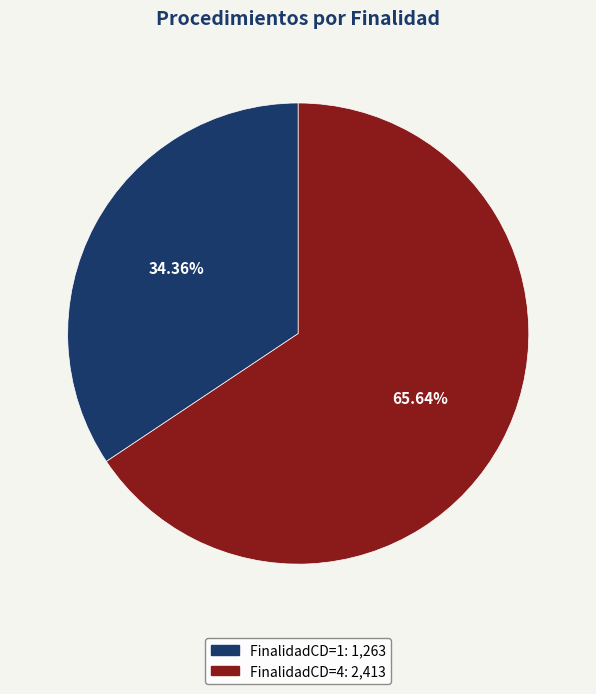

Count the number of slices in the pie.

2